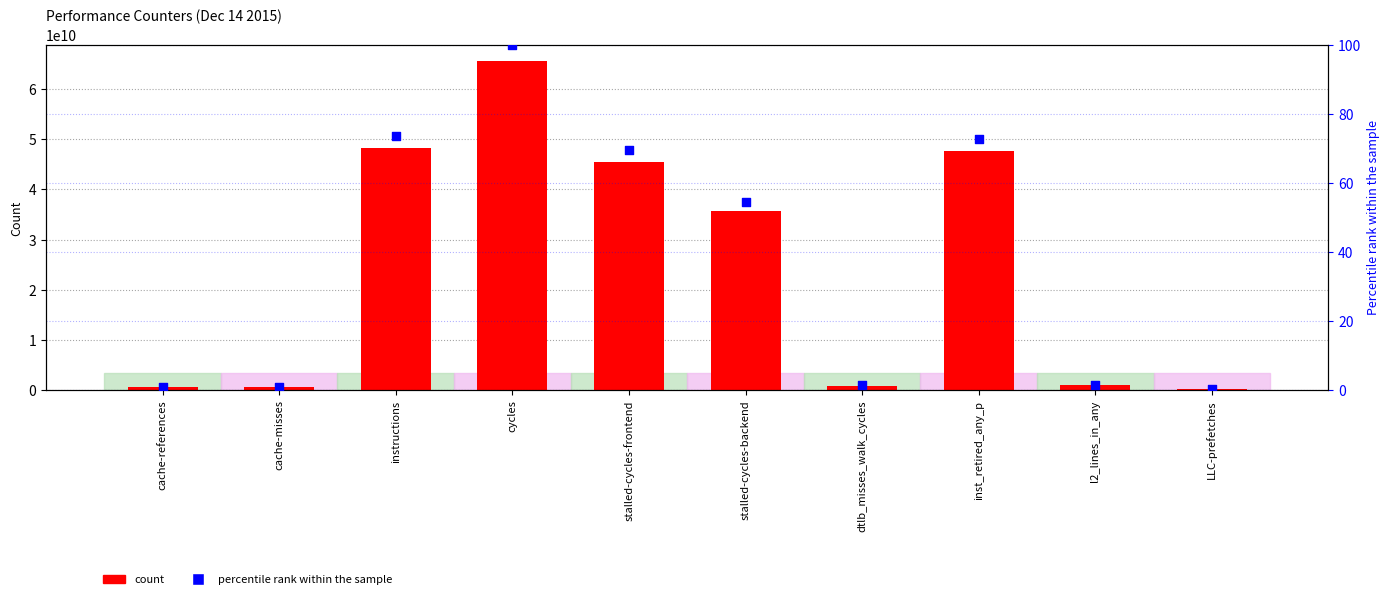

At which category is the sum across all series the highest?

cycles